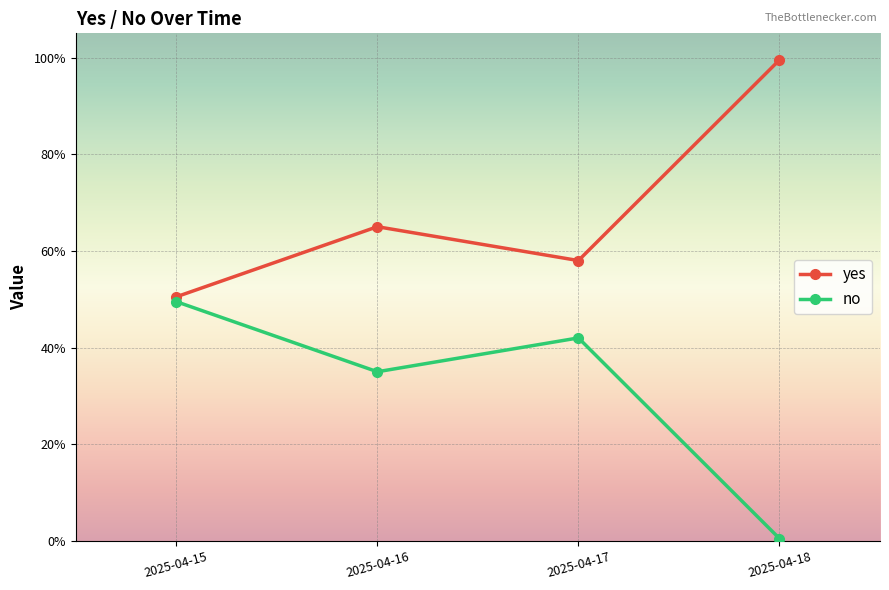

What is the spread (max minus min) of values at 2025-04-16?

0.3